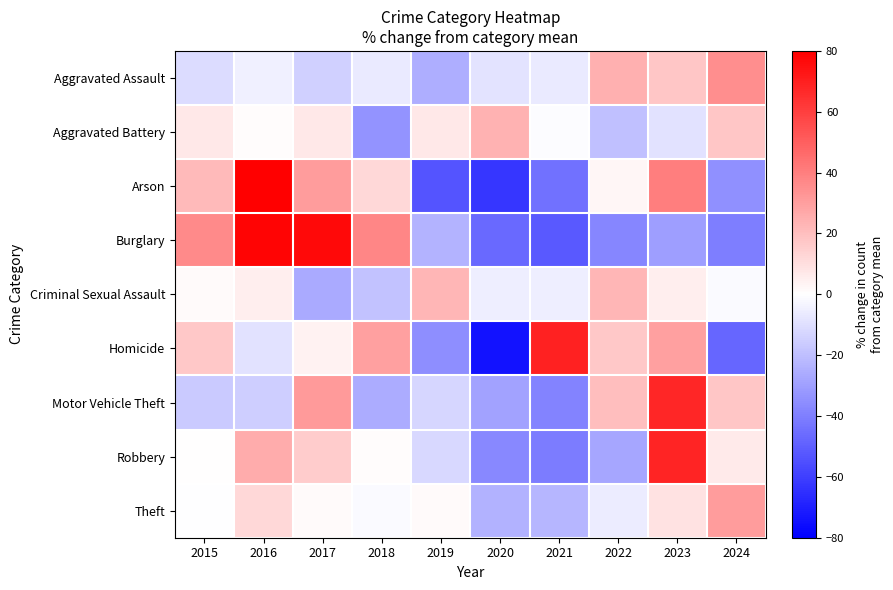

What is the smallest value displayed?

-74.0